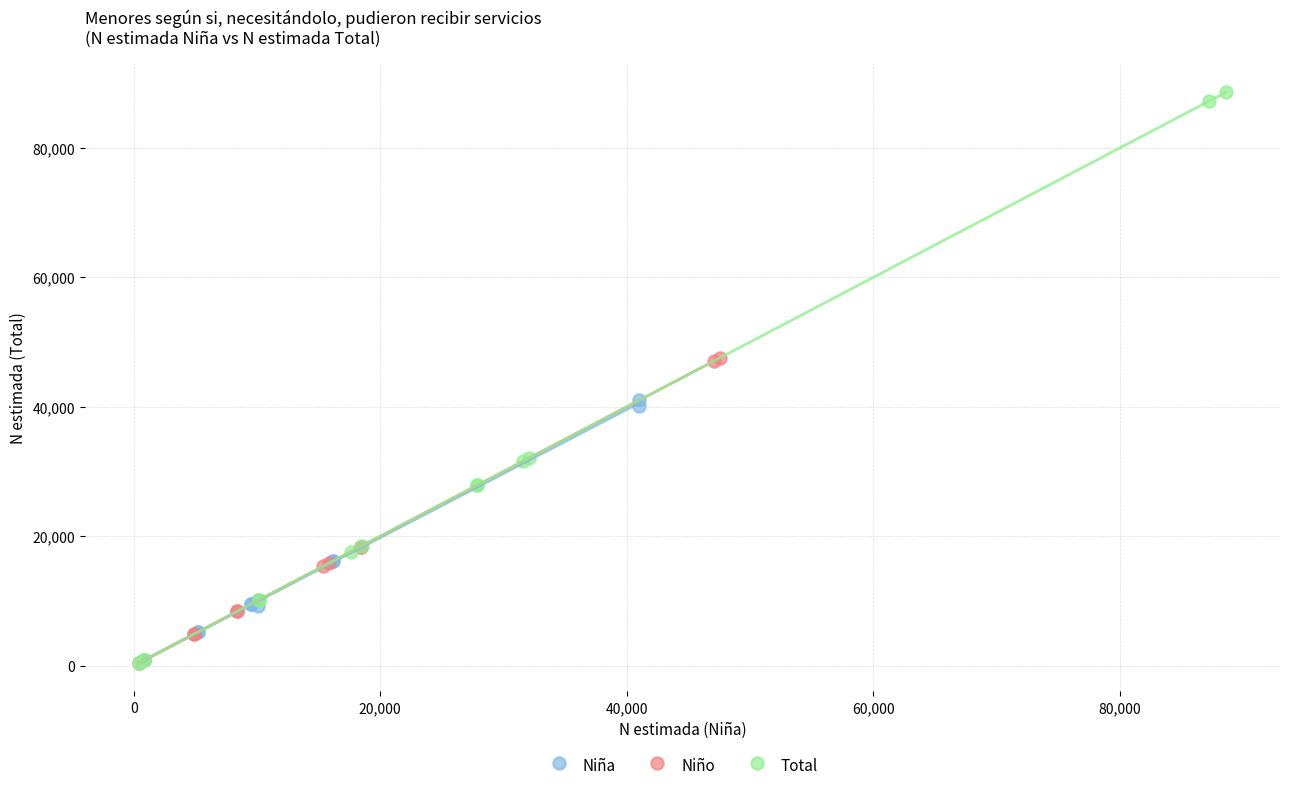

Which series contains the highest Y value?

Total